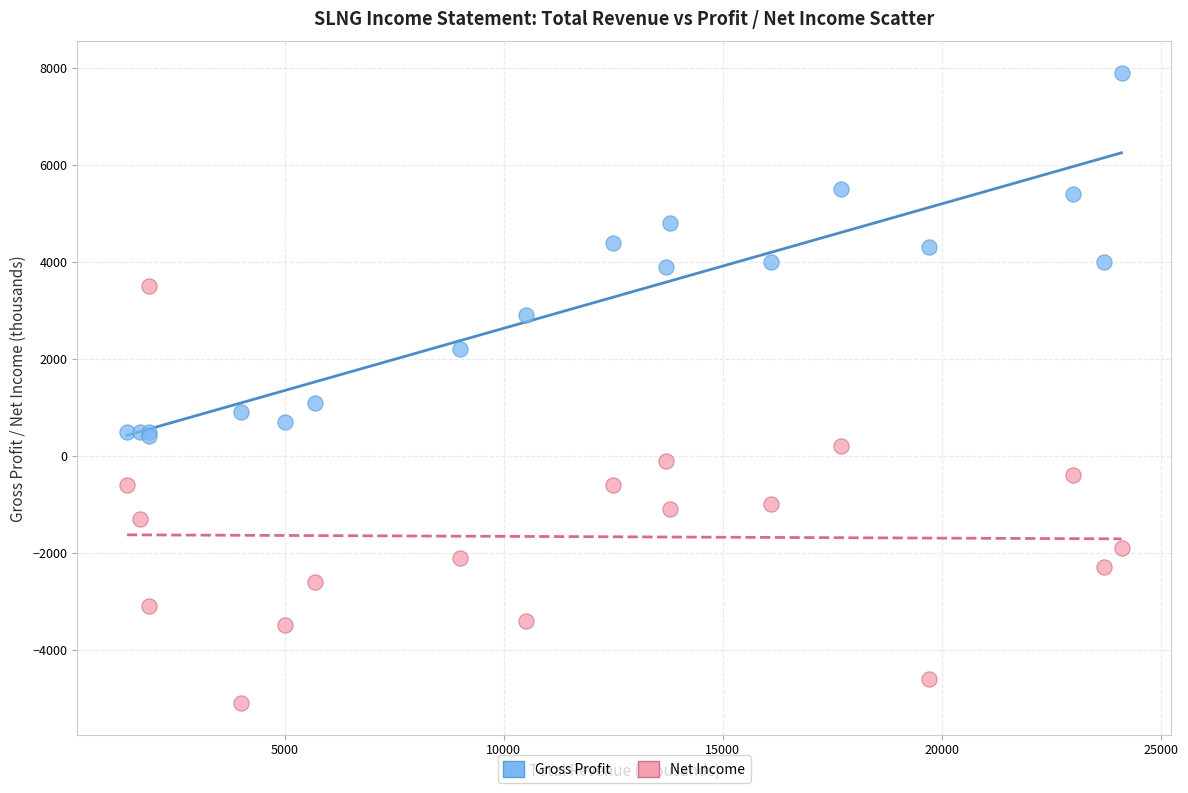

Which series has the largest Y range (max minus min)?

Net Income